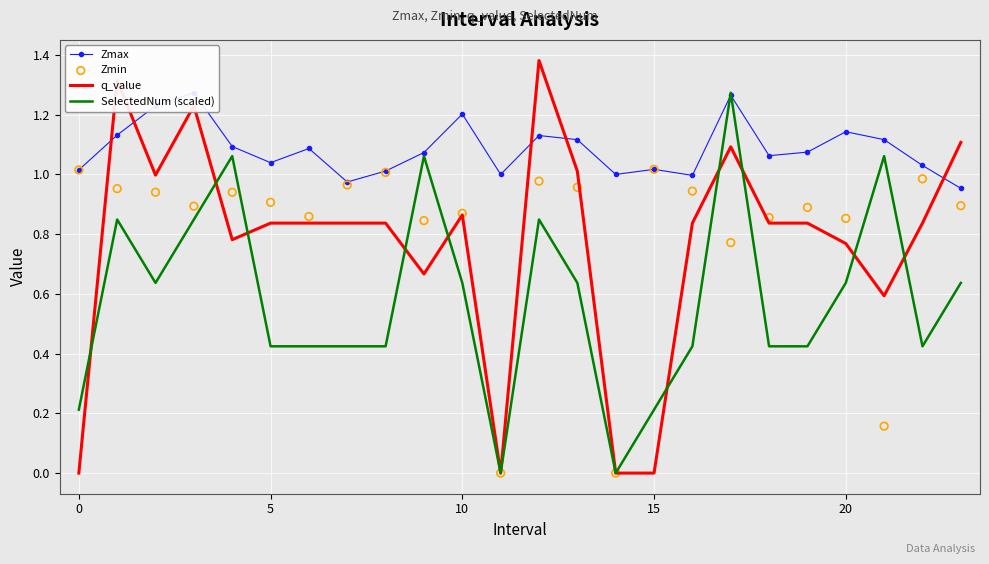

Which series reaches the minimum Y coordinate?

q_value